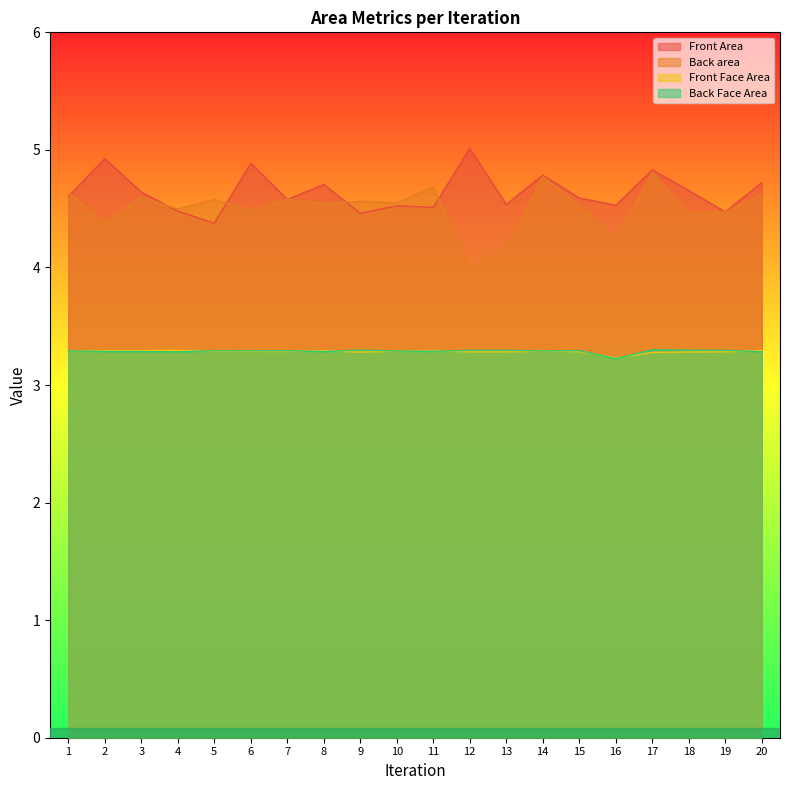

In Front Face Area, how many points are higher than both neighbors (excluding endpoints)?

4